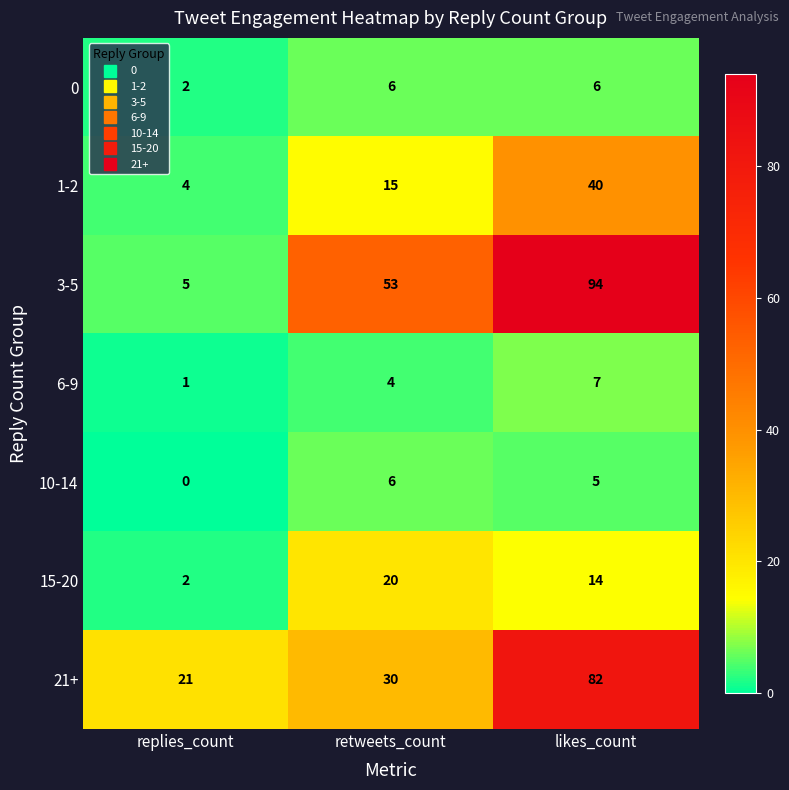

What is the spread (max minus min) of values at replies_count?

21